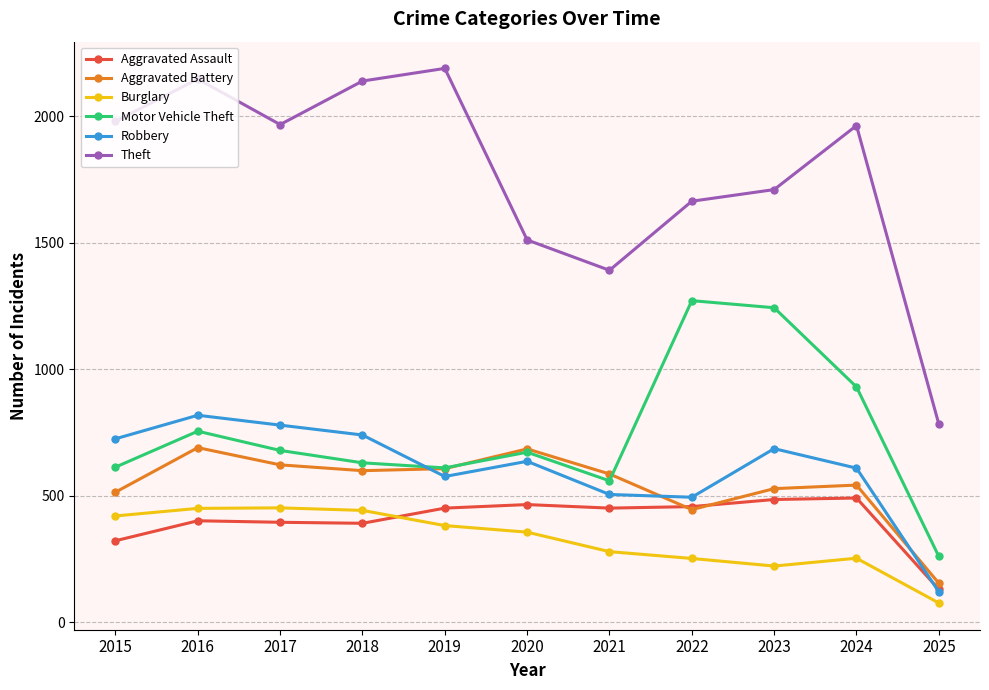

What is the maximum value for Aggravated Assault?

492